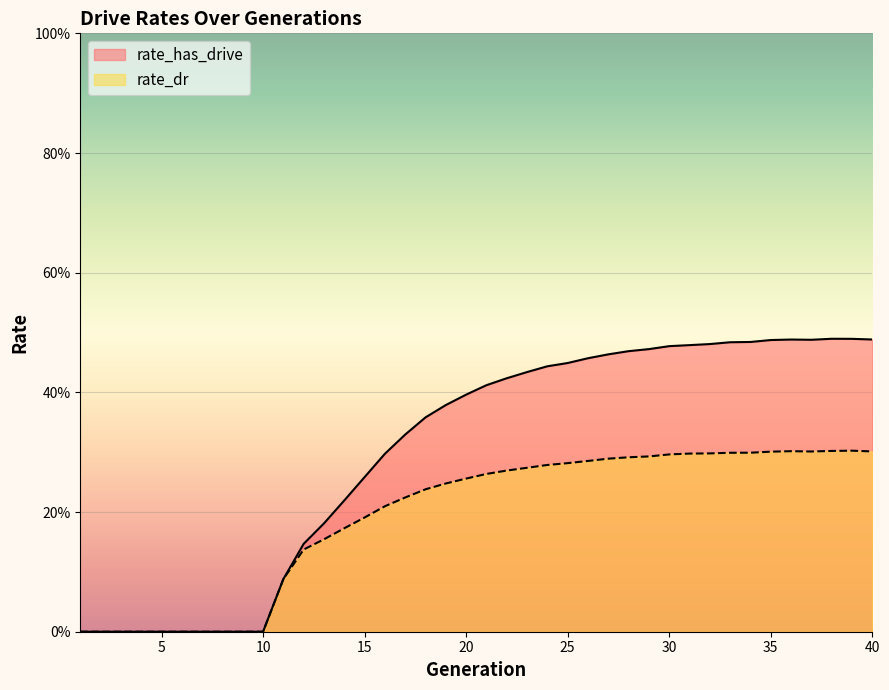

True or false: rate_has_drive has a value of 0.8 at 33.

False